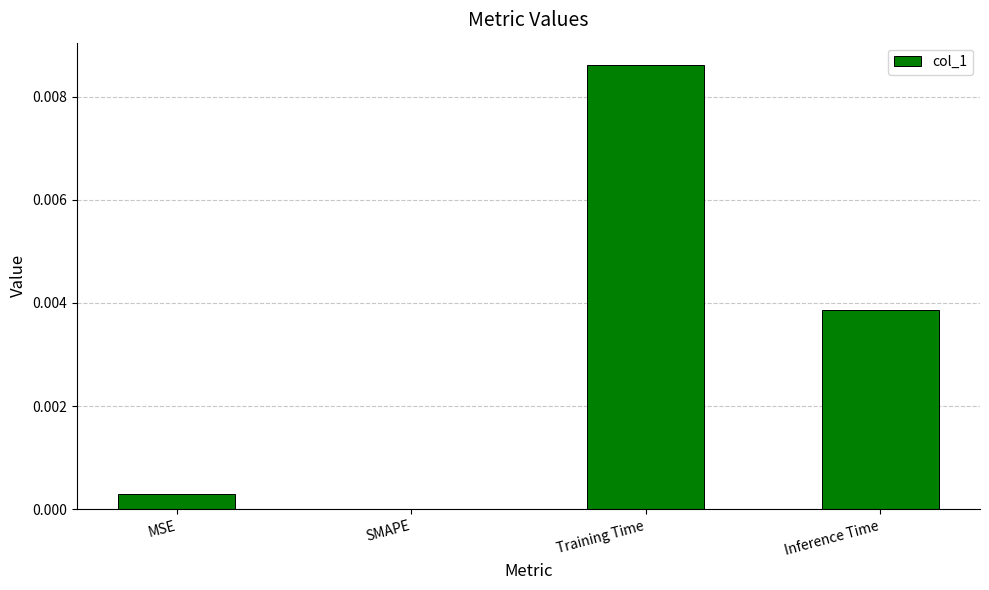

Which has a higher value, Training Time or MSE?

Training Time